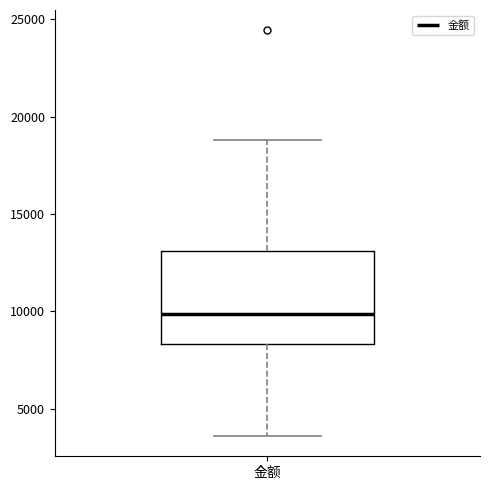

Transcribe this box plot: give where the median line is, the range the box spans, and where the two whiskers end, as read against the y-axis. The values are not printed on the chart, so give them approximately, as read against the axis.

median 10000, box 8500 to 13000, whiskers 3500 to 19000